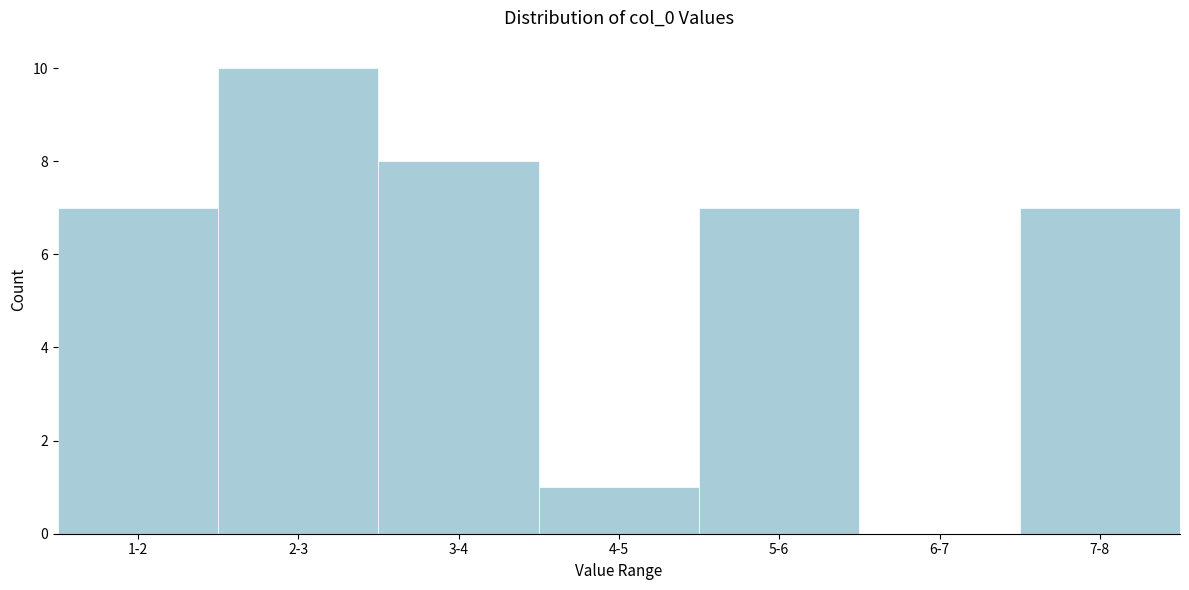

Reading left to right, what are all the values shown in this chart?

1-2=7	2-3=10	3-4=8	4-5=1	5-6=7	6-7=0	7-8=7